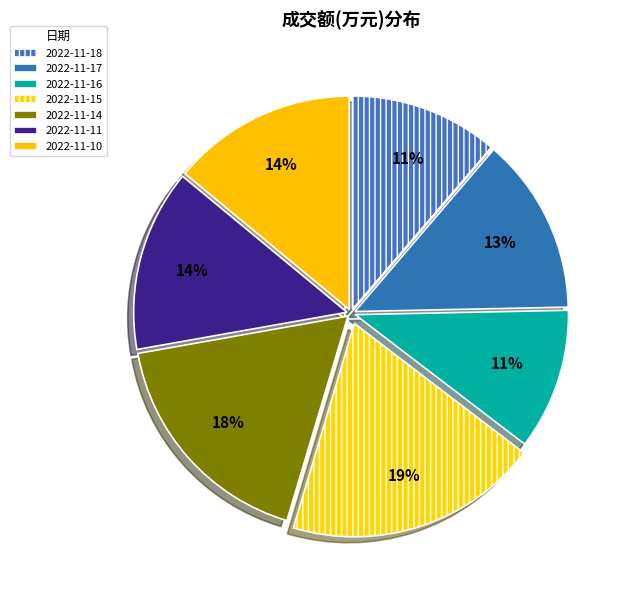

Which slice is the largest?

2022-11-15